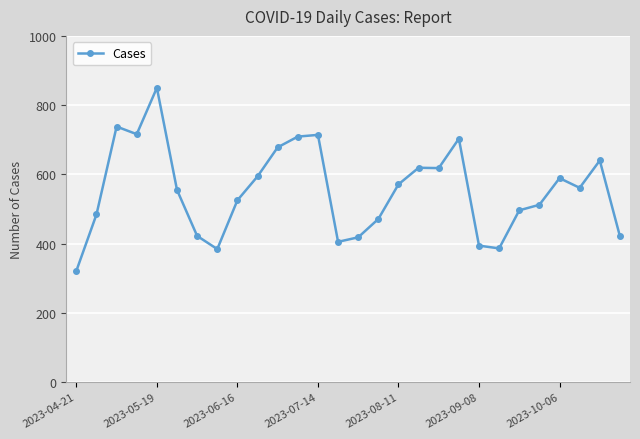

How many categories are shown in the chart?

28